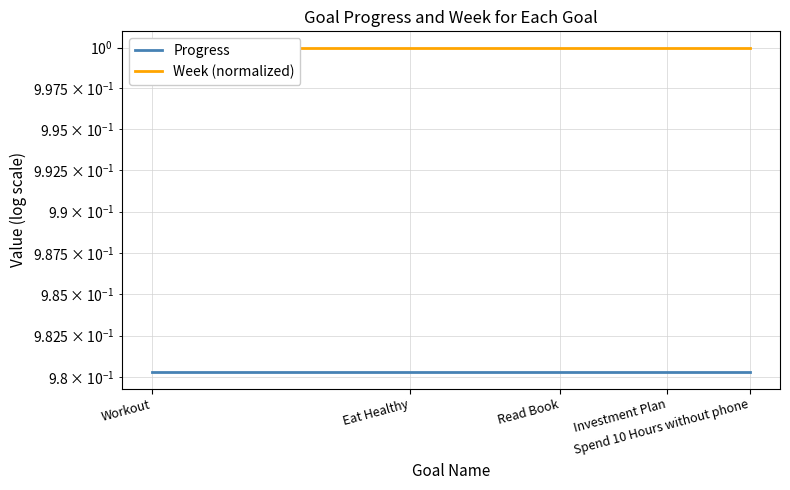

What are all the series names shown in the legend?

Progress, Week (normalized)